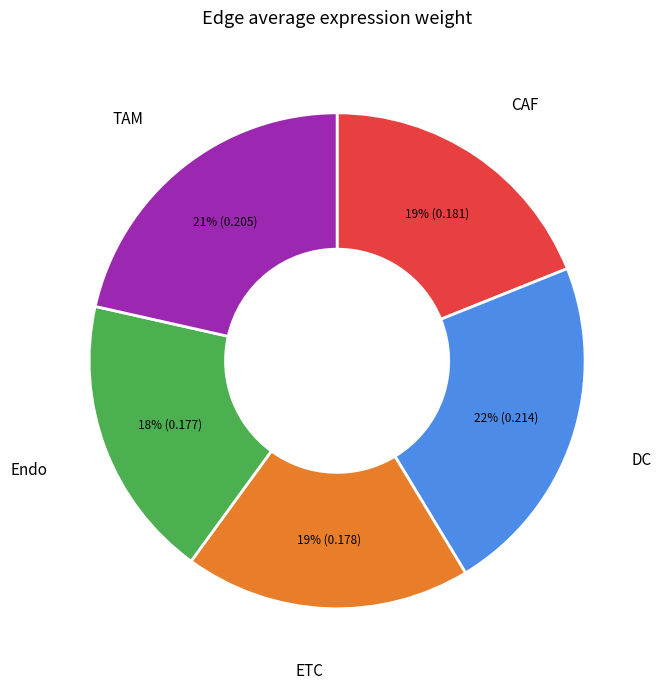

Combined, do ETC and DC account for over 50%?

No